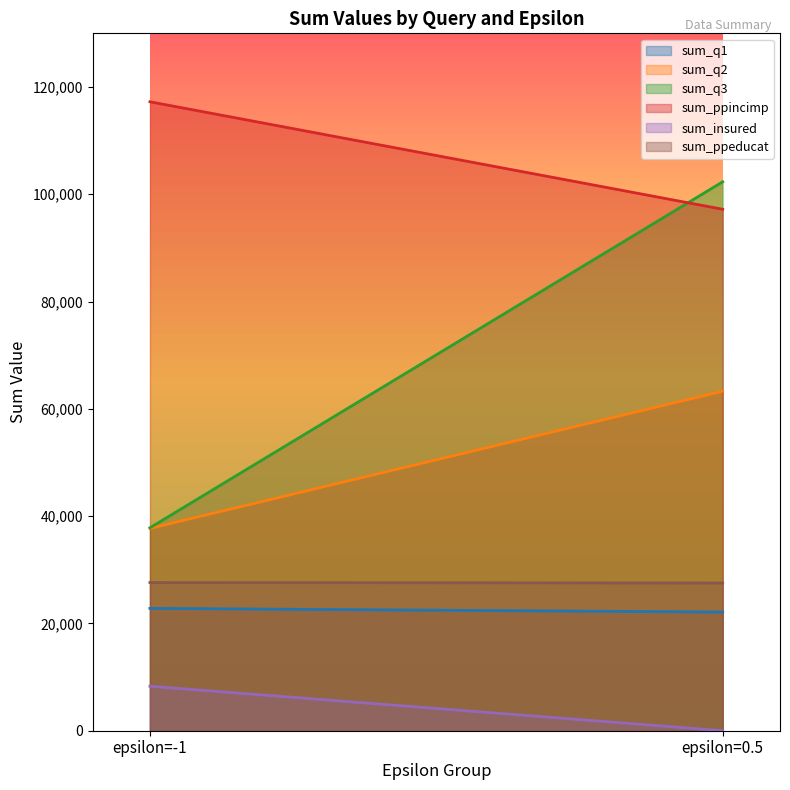

Reading right to left, what are all the values shown in this chart?

sum_q1: epsilon=0.5=22116	epsilon=-1=22809
sum_q2: epsilon=0.5=63287	epsilon=-1=37713
sum_q3: epsilon=0.5=102329	epsilon=-1=37829
sum_ppincimp: epsilon=0.5=97206	epsilon=-1=117243
sum_insured: epsilon=0.5=0	epsilon=-1=8291
sum_ppeducat: epsilon=0.5=27535	epsilon=-1=27621